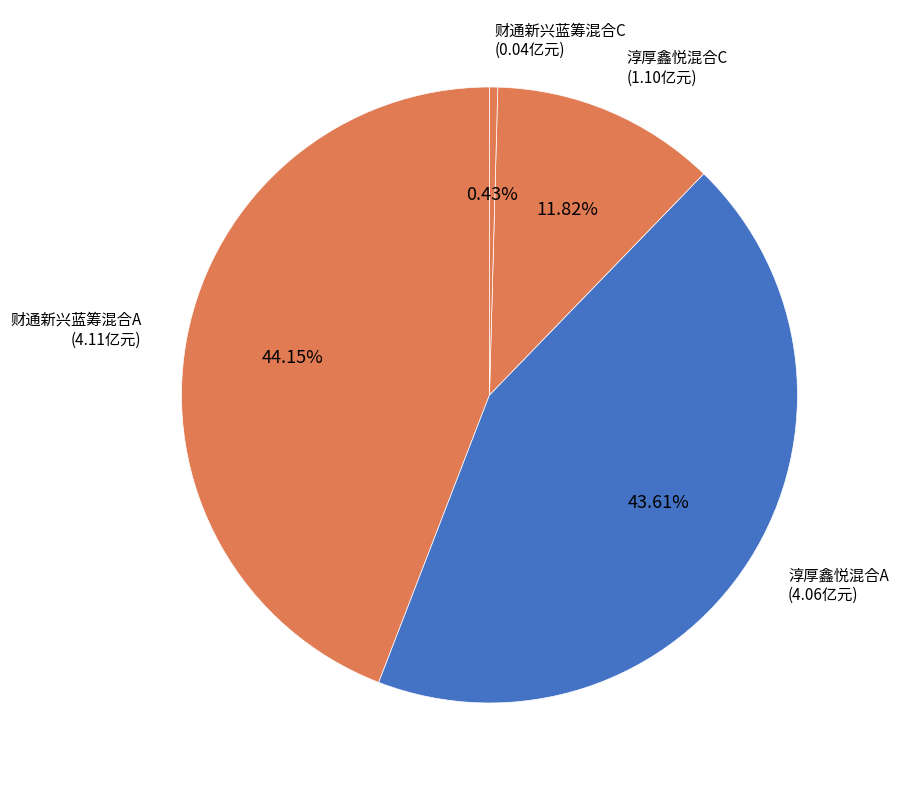

Count the number of slices in the pie.

4